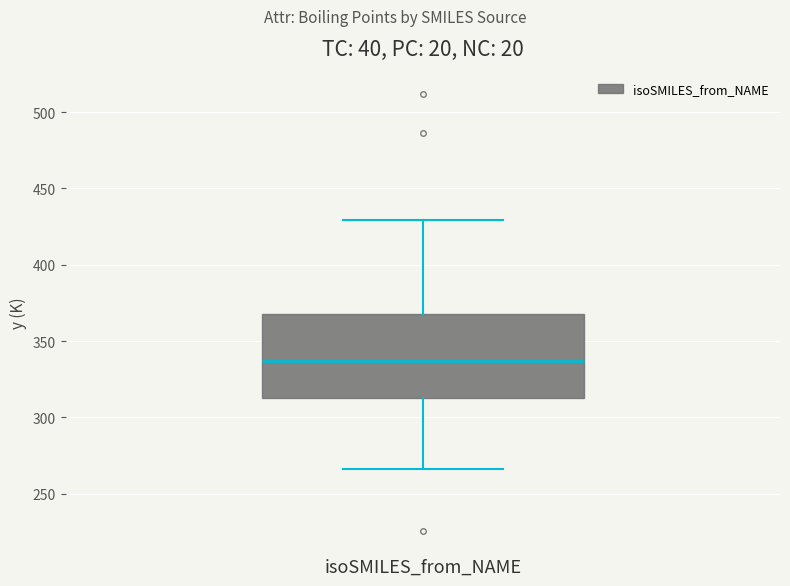

Transcribe this box plot: give where the median line is, the range the box spans, and where the two whiskers end, as read against the y-axis. The values are not printed on the chart, so give them approximately, as read against the axis.

median 335, box 315 to 370, whiskers 265 to 430